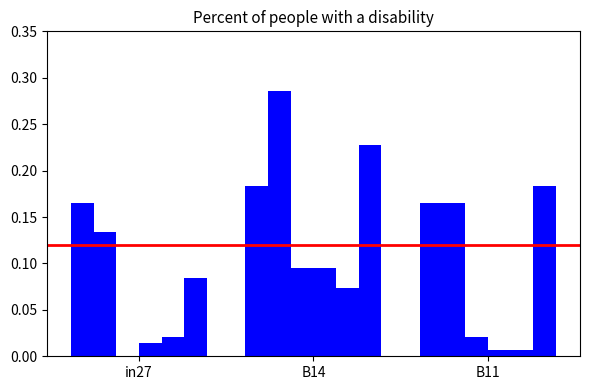

At which category is the sum across all series the highest?

B14